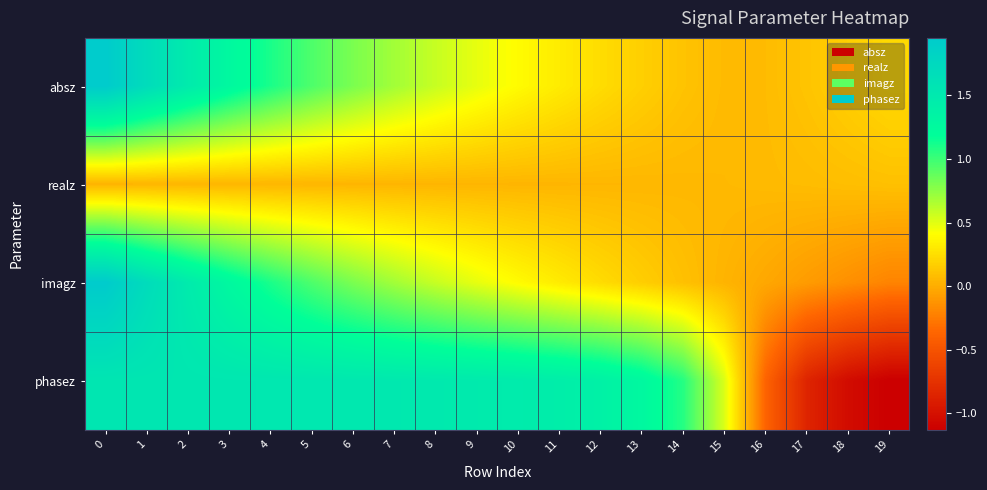

At 3, list the series in order from largest to smallest.

row_3, row_0, row_2, row_1